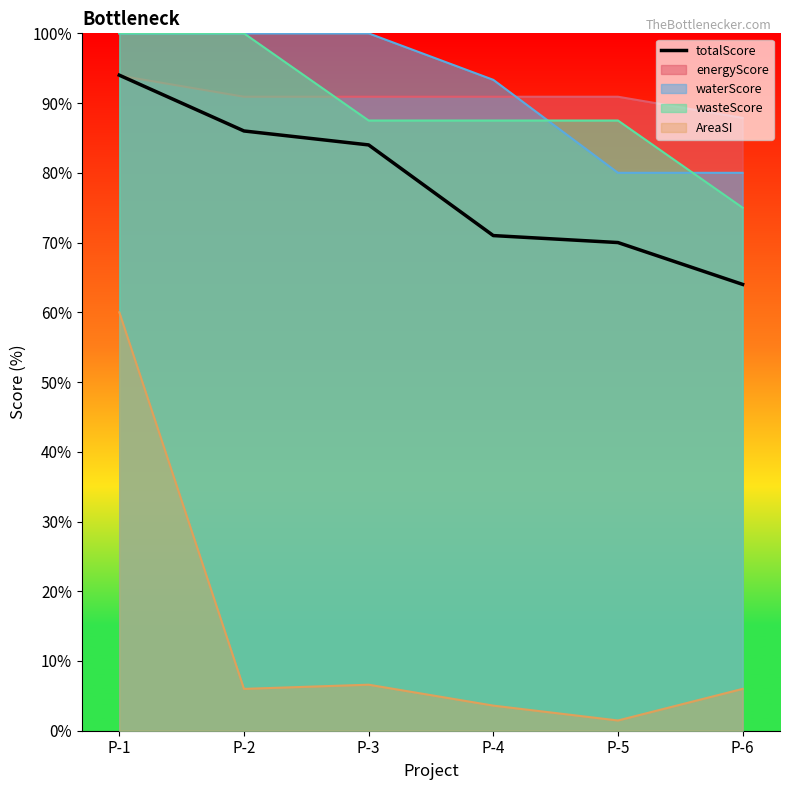

What is the minimum value shown in the chart?

1.5